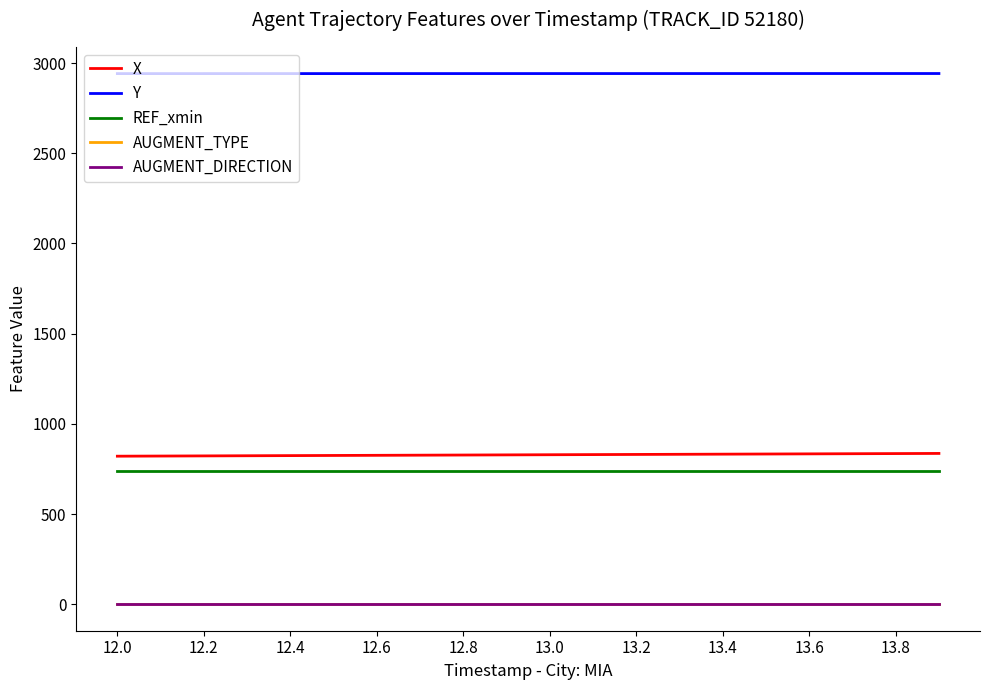

True or false: AUGMENT_DIRECTION and REF_xmin cross at least once.

False